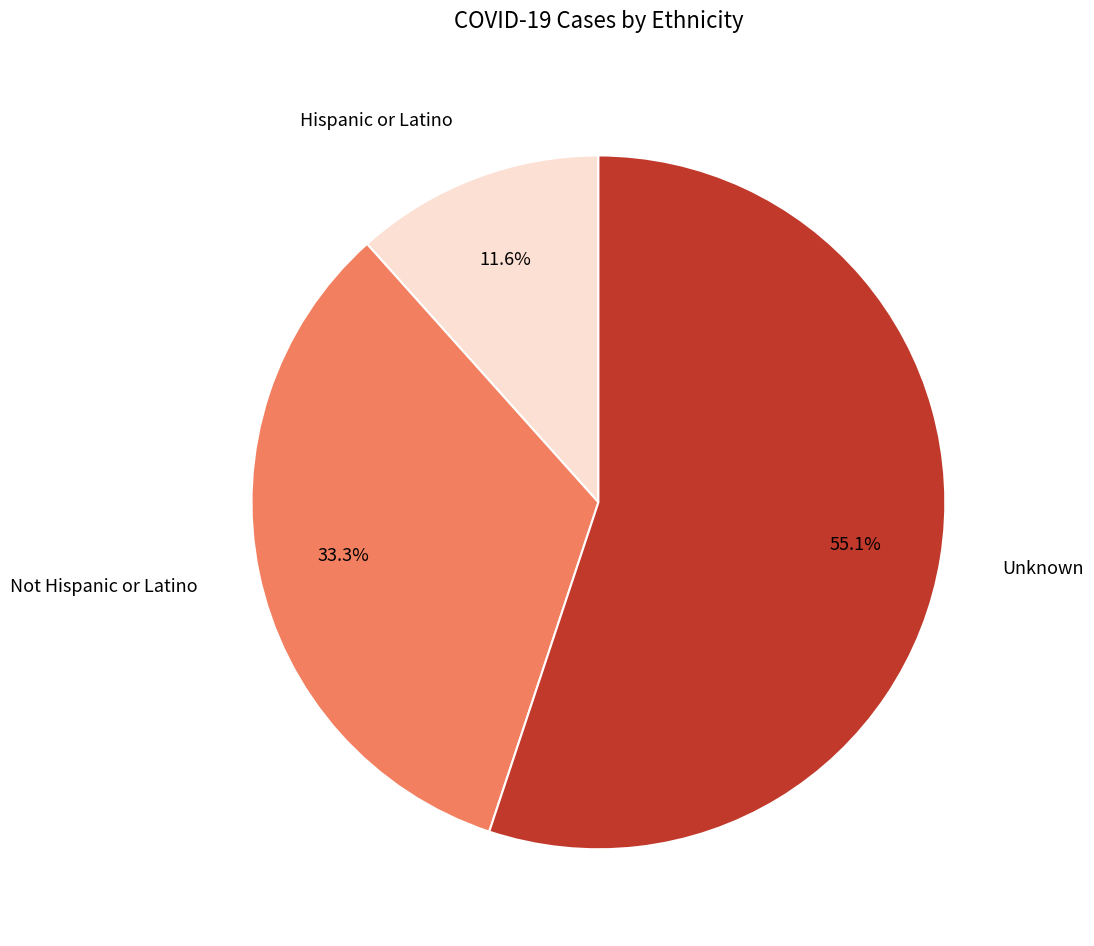

Combined, what portion of the pie is Hispanic or Latino and Unknown?

66.7%